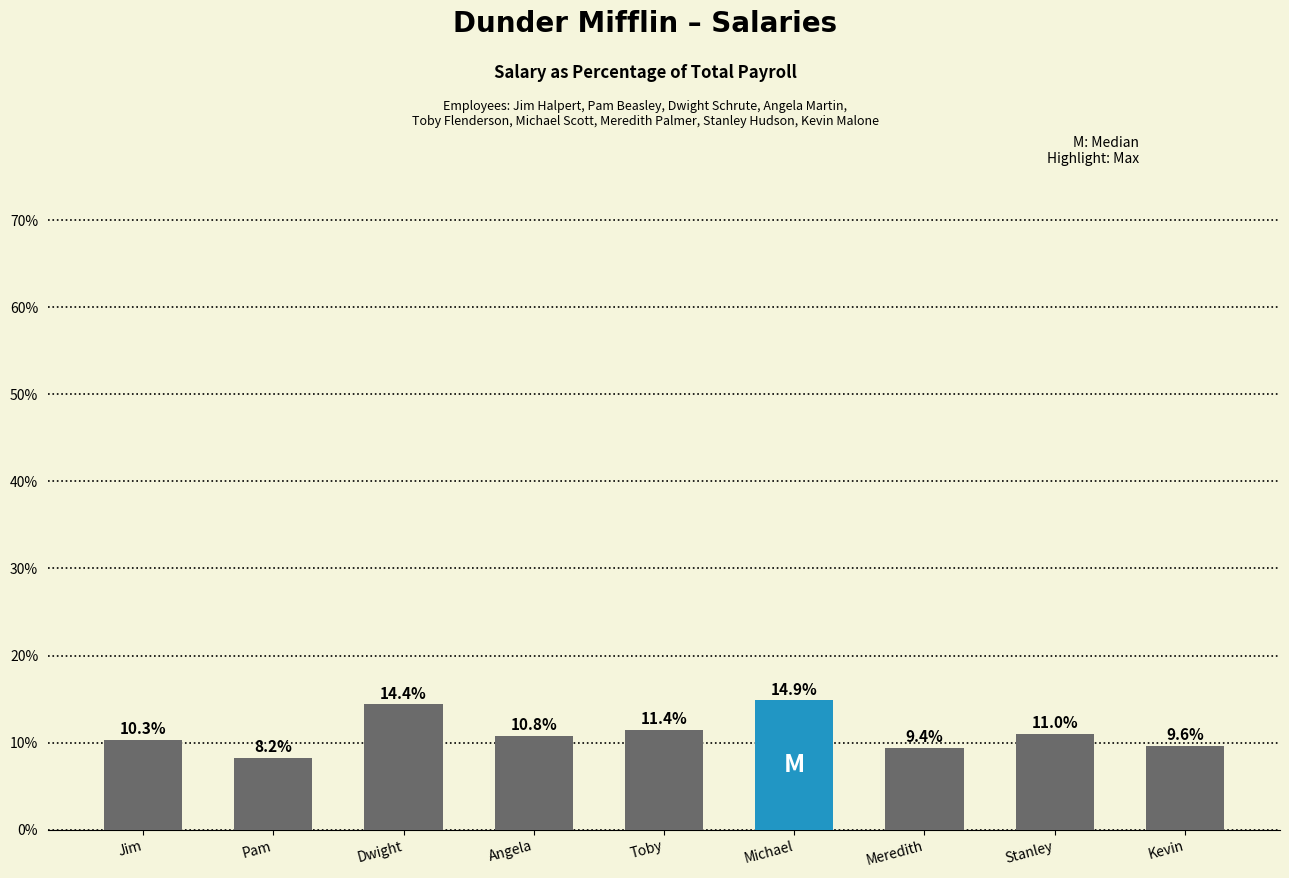

Reading left to right, transcribe all the data shown in this chart.

10.3	8.2	14.4	10.8	11.4	14.9	9.4	11.0	9.6